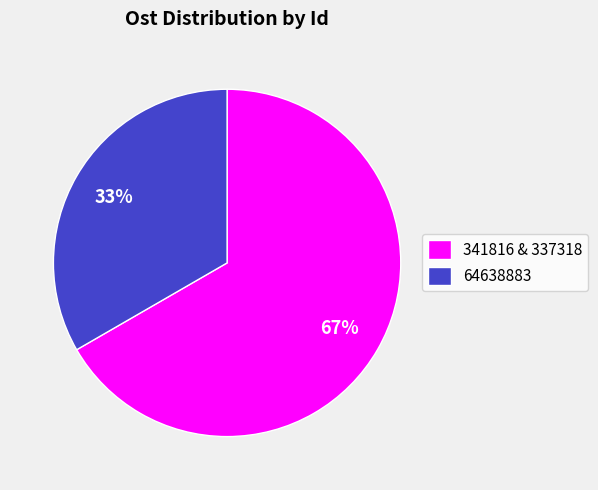

Count the number of slices in the pie.

2